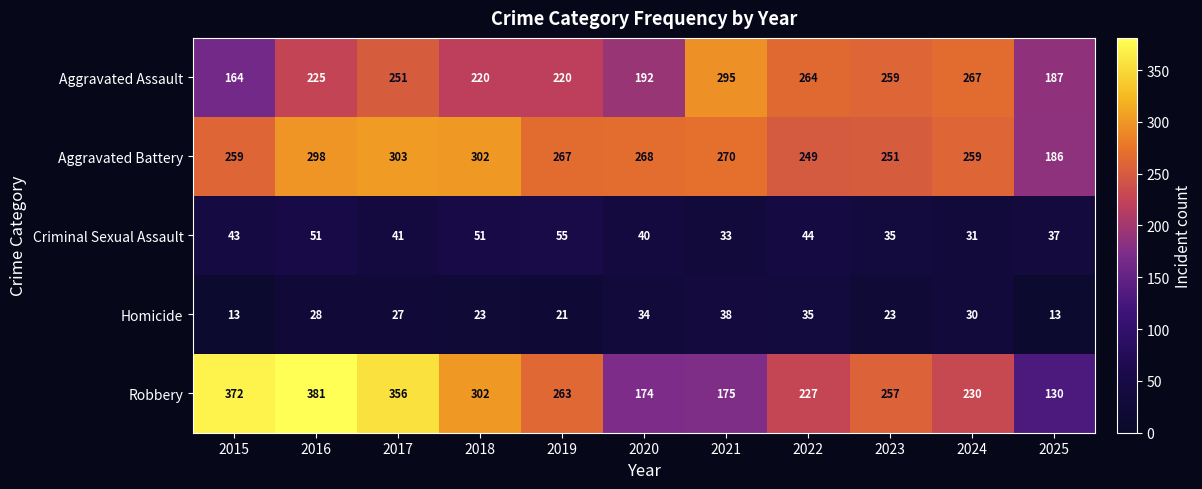

Is it true that Aggravated Assault equals 220 at 2018?

True